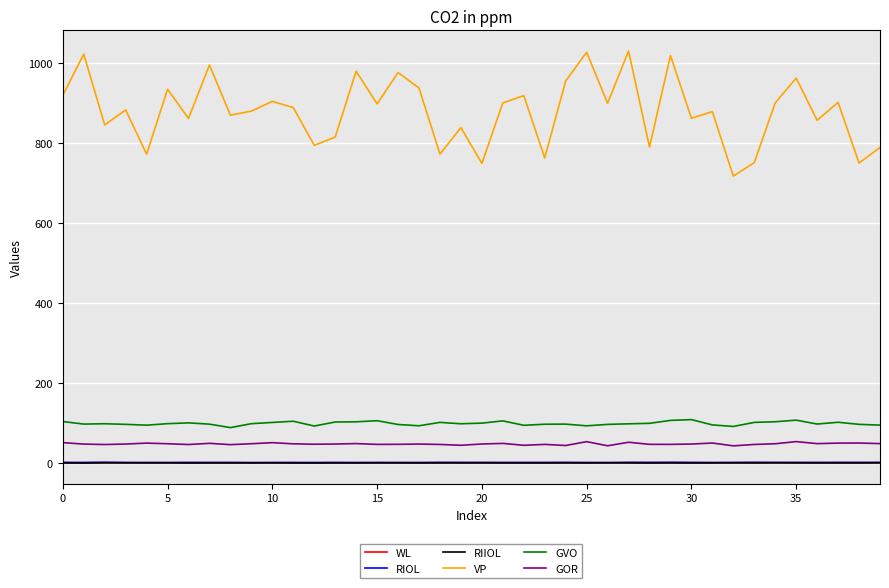

True or false: RIOL and GOR intersect in this chart.

False